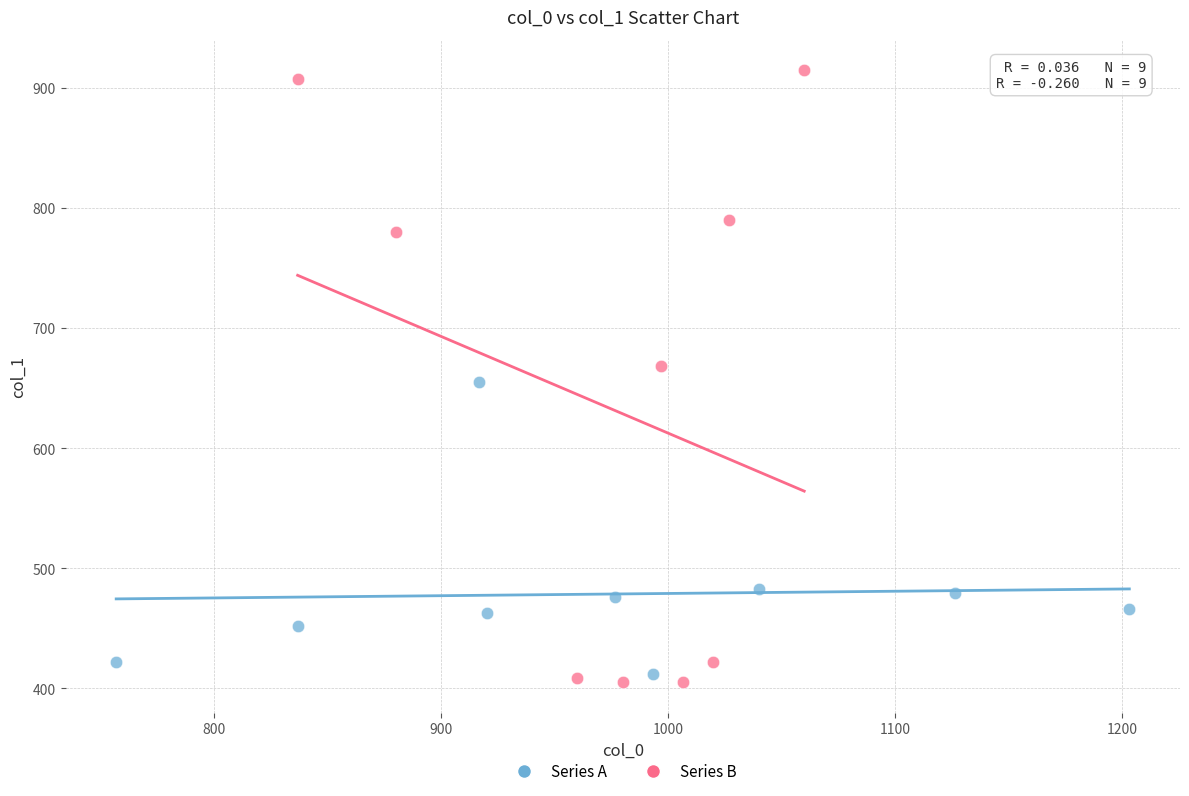

What are all the series names shown in the legend?

Series A, Series B